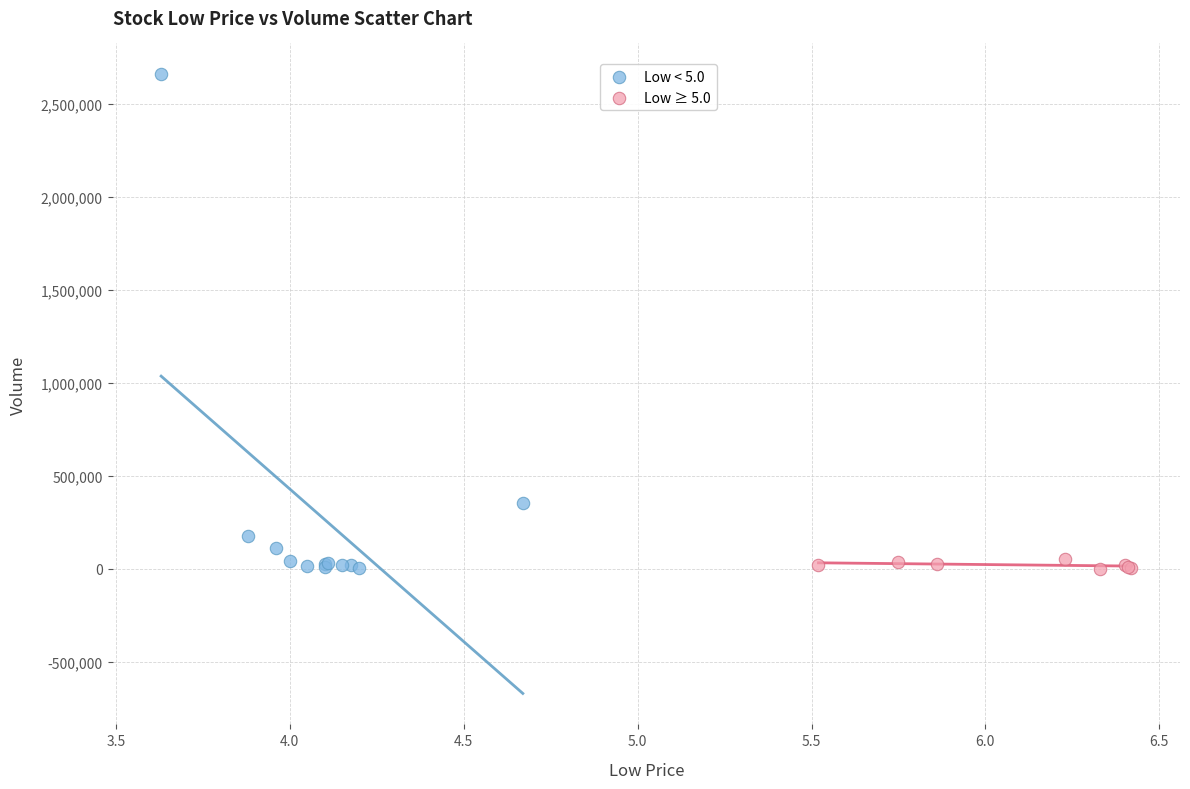

Which series reaches the maximum Y coordinate?

Low < 5.0